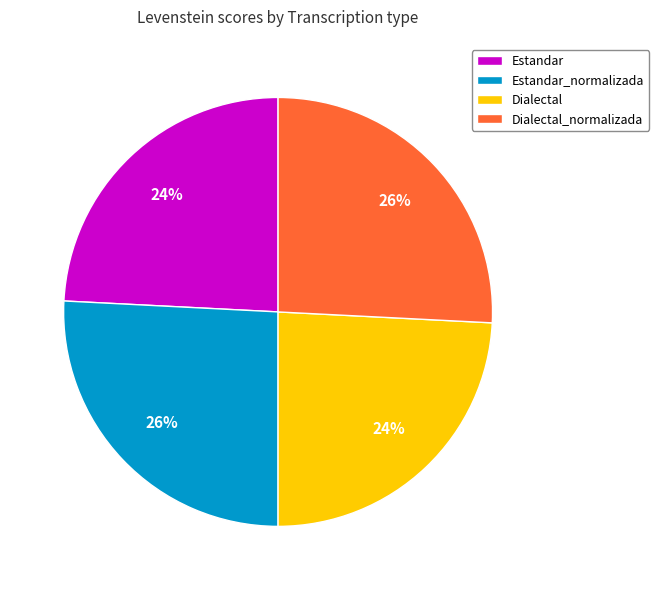

Do Estandar and Dialectal together represent more than half of the pie?

No